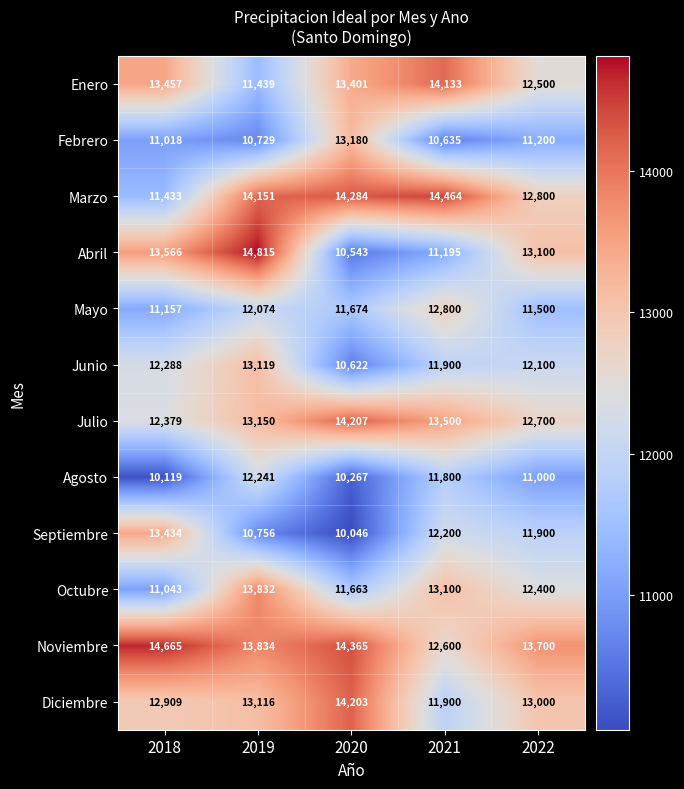

Is it true that Octubre equals 21174 at 2019?

False